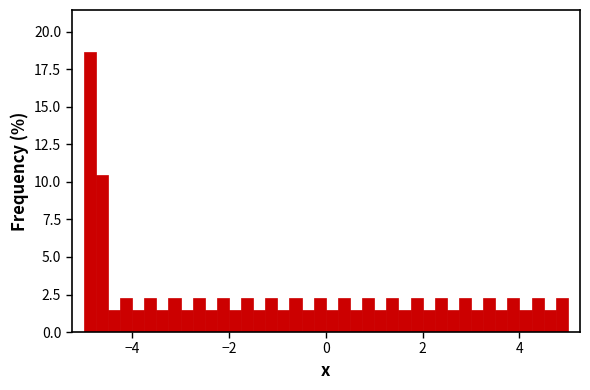

Around what value on the x-axis is the tallest bar? Give the approximate position of its centre, as read against the axis.

-4.8